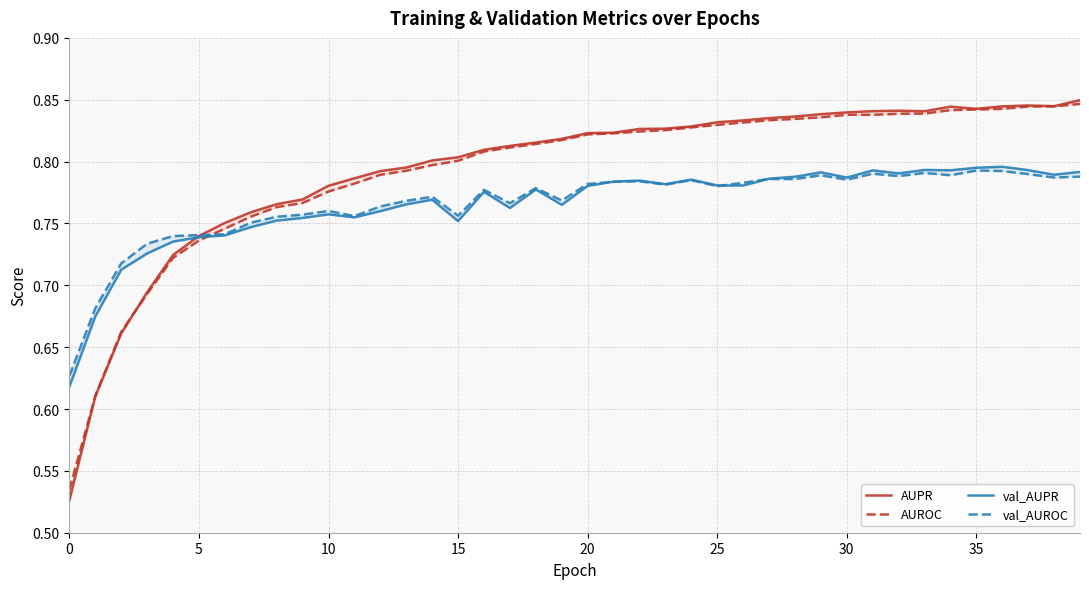

How many times do val_AUPR and val_AUROC cross each other?

3